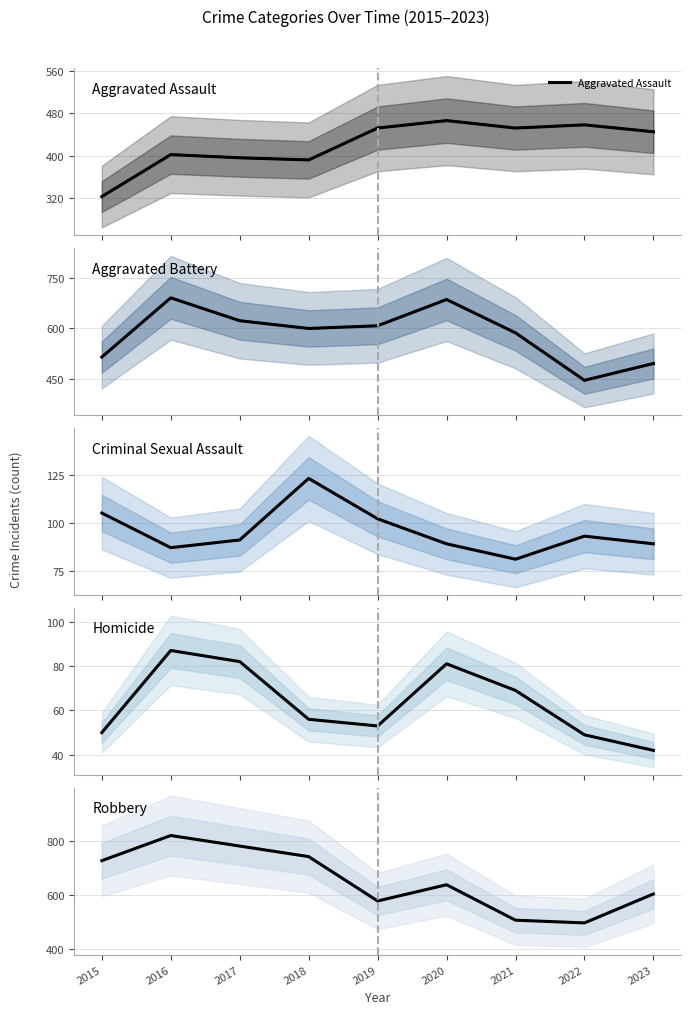

What is the minimum value shown in the chart?

42